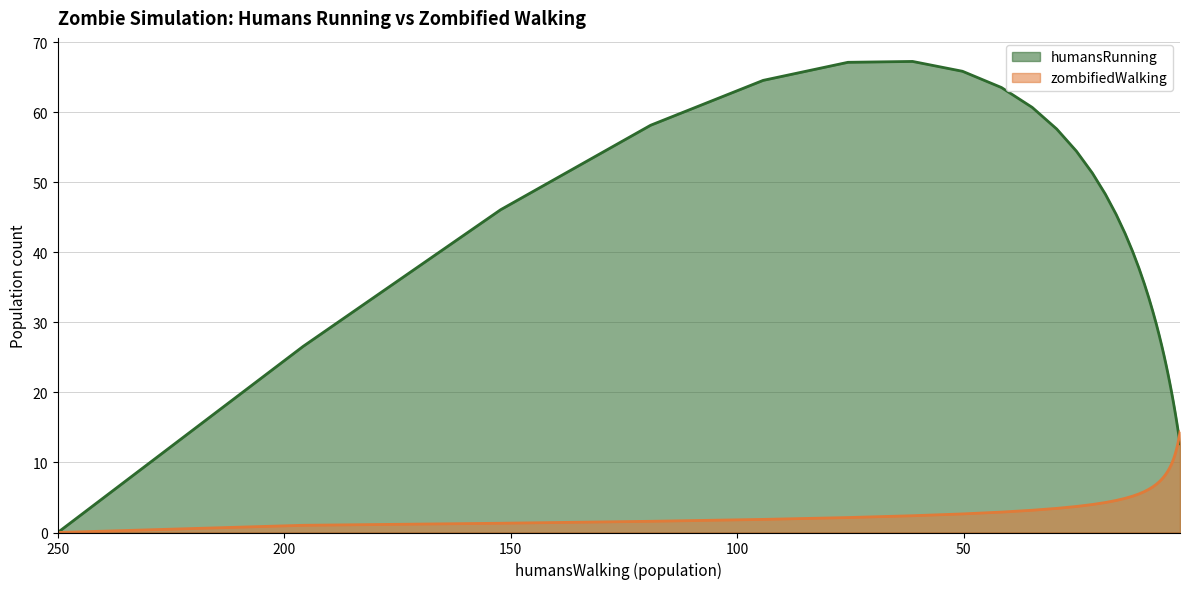

How many positive values does the zombifiedWalking series have?

39